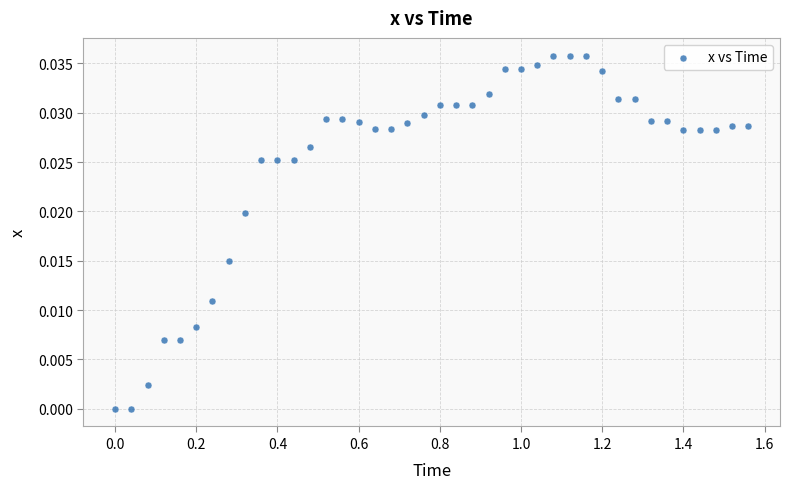

What is the range of X values (max minus min)?

1.6